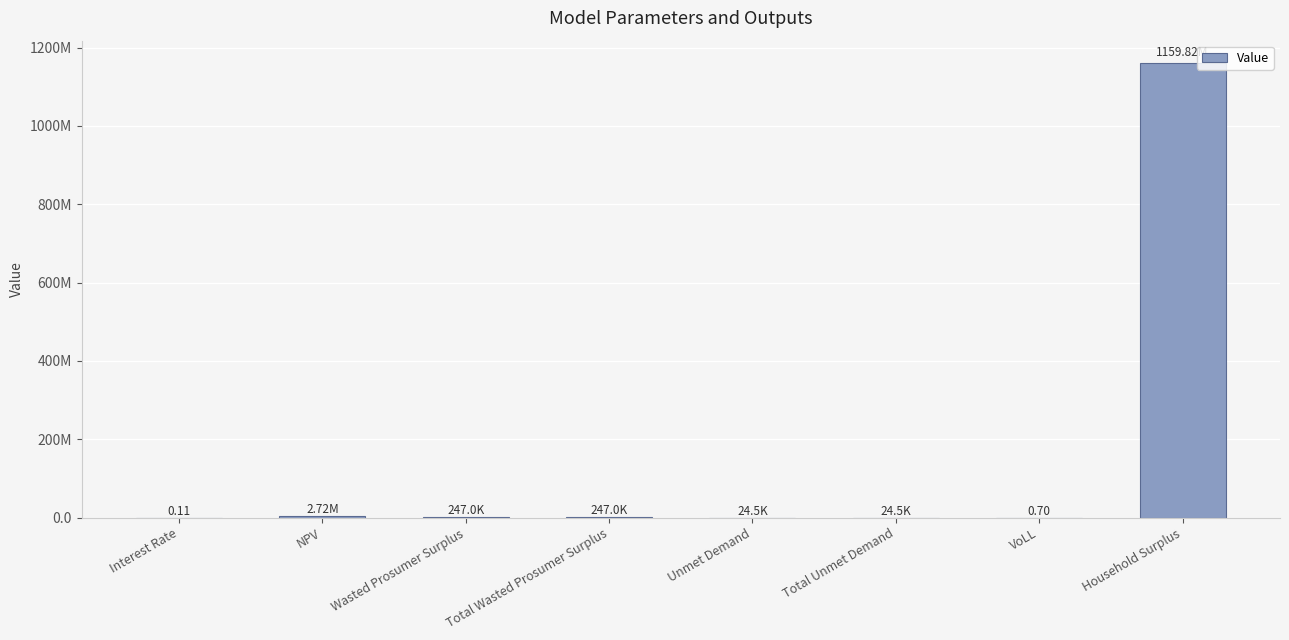

Are the bars horizontal?

No